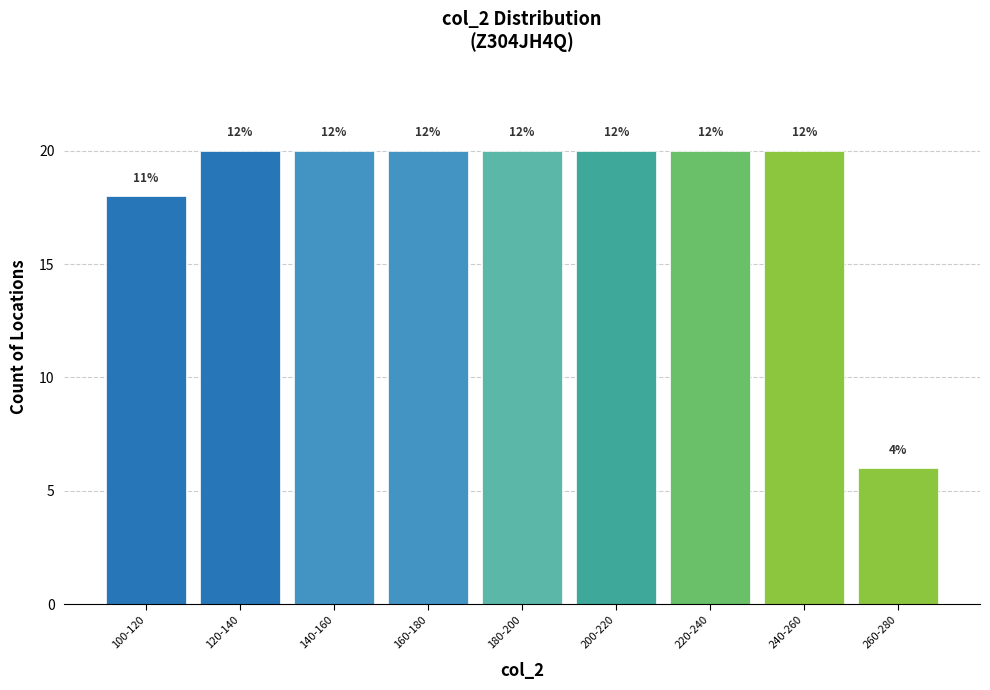

Does the chart contain any negative values?

No